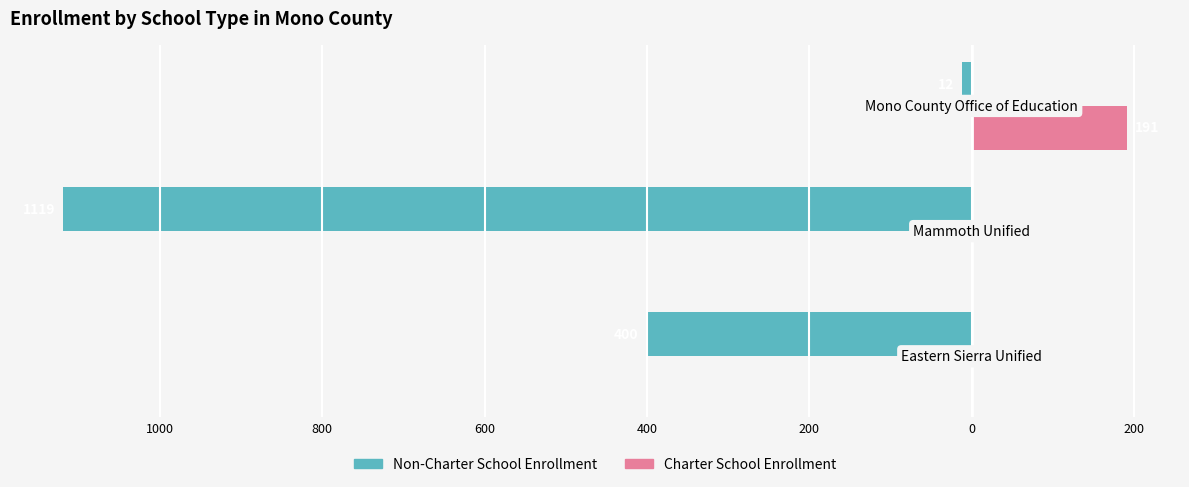

What are all the series names shown in the legend?

Non-Charter School Enrollment, Charter School Enrollment